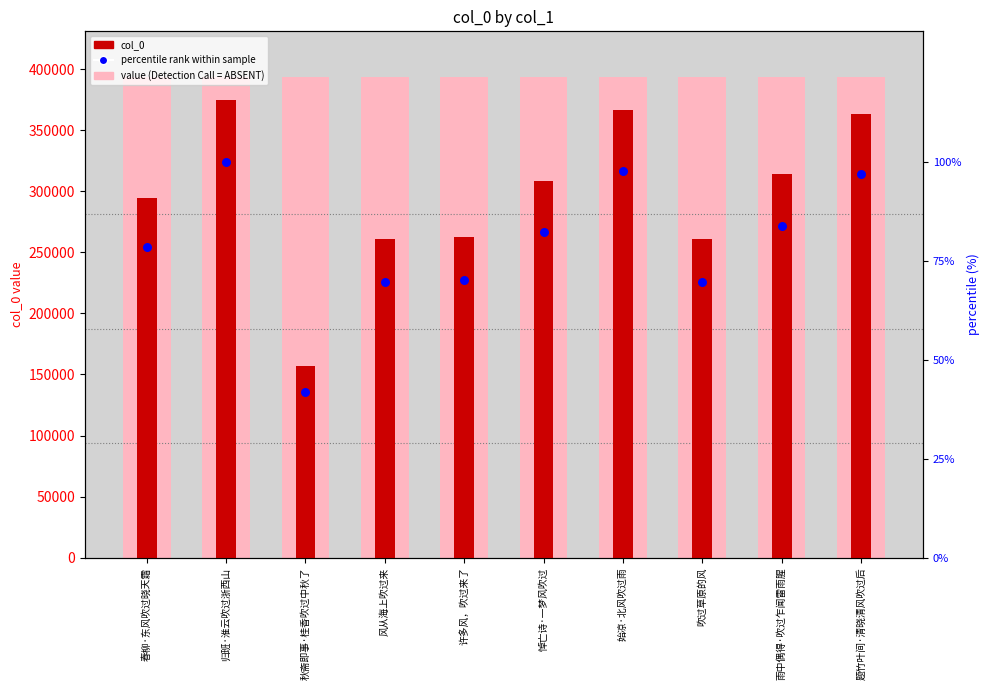

Which series contains the lowest Y value?

percentile rank within sample